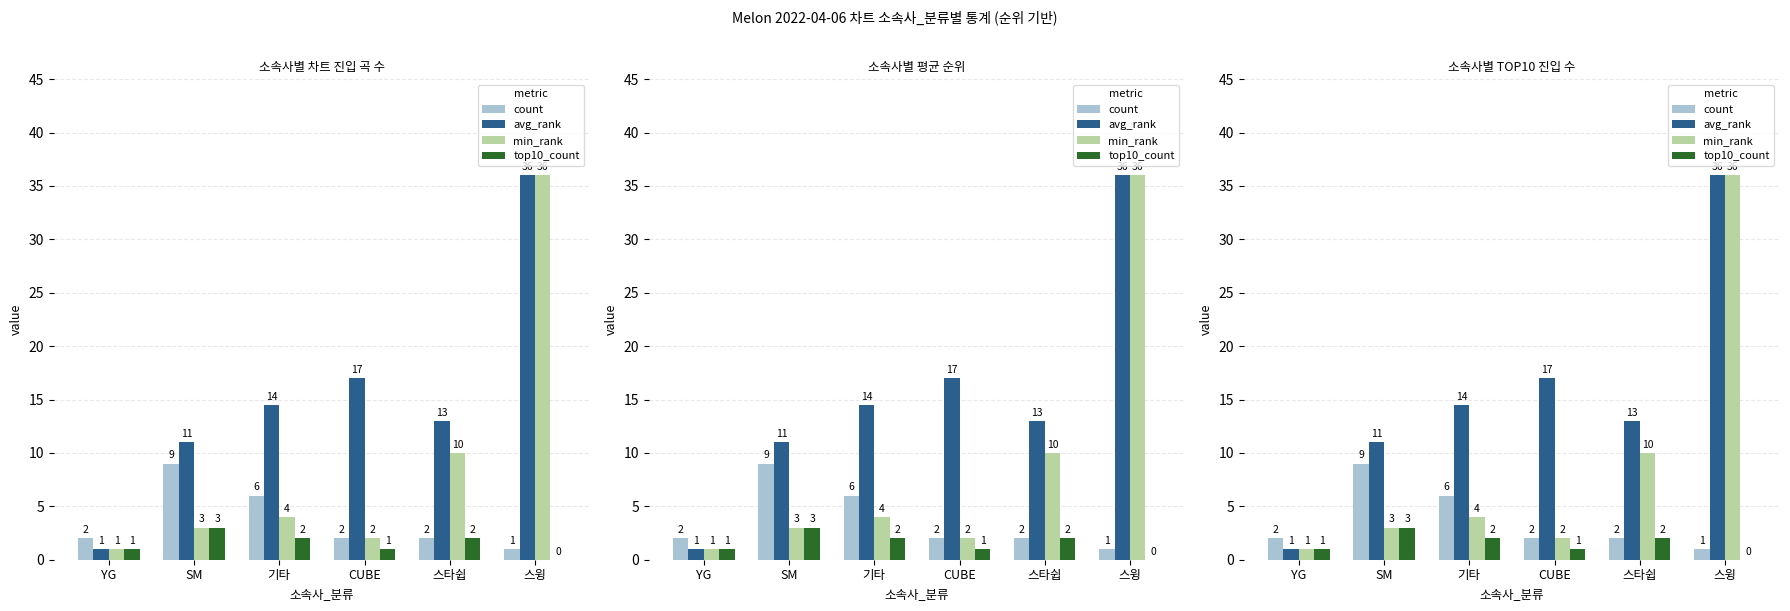

What is the difference between the highest and lowest values at 스타쉽?

11.0